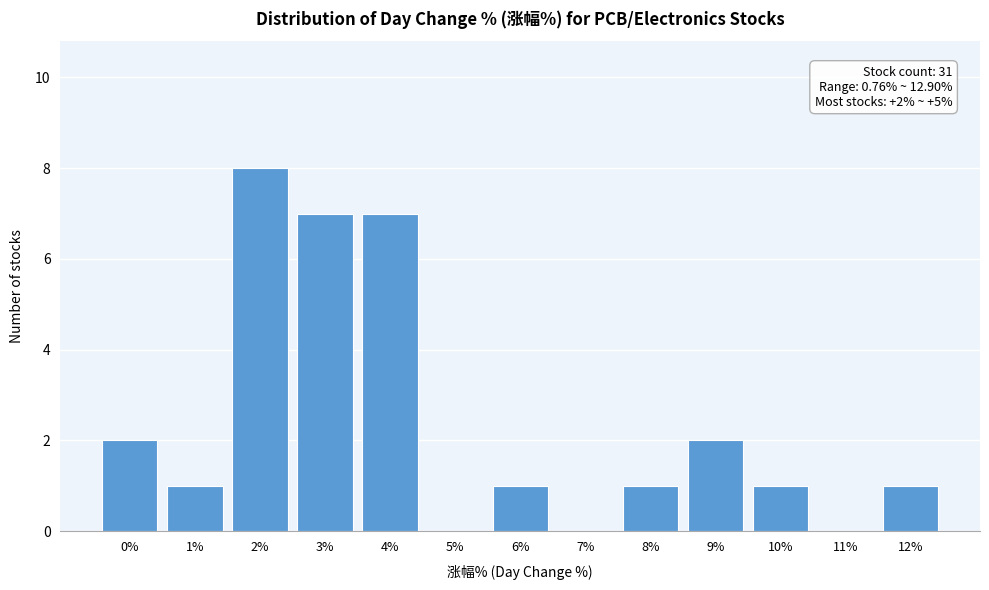

Reading right to left, list all the values displayed in this chart.

12%=1	11%=0	10%=1	9%=2	8%=1	7%=0	6%=1	5%=0	4%=7	3%=7	2%=8	1%=1	0%=2